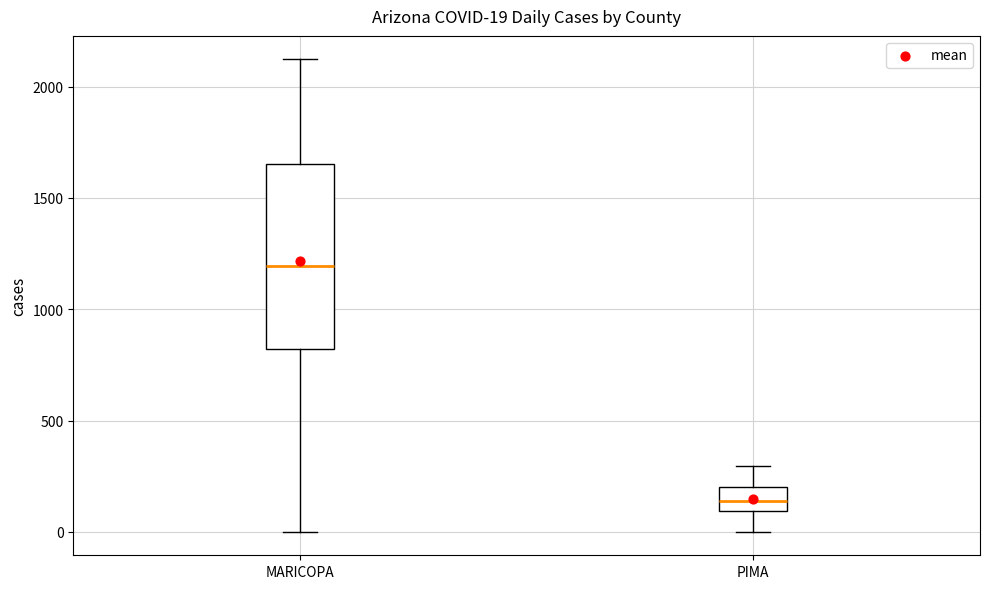

Which box has the highest median line?

MARICOPA